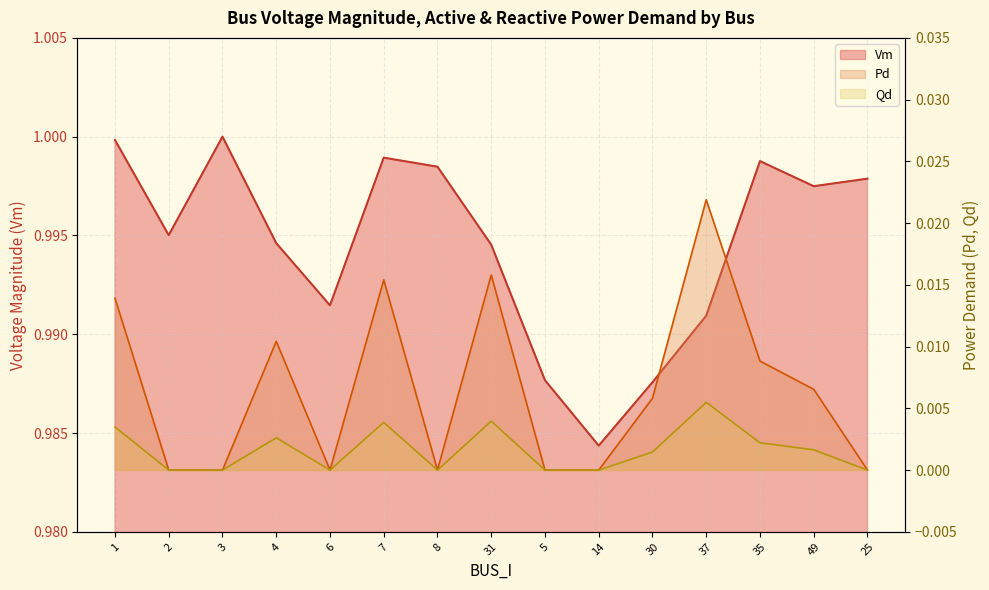

Rank the series at 2 from lowest to highest value.

Pd, Qd, Vm